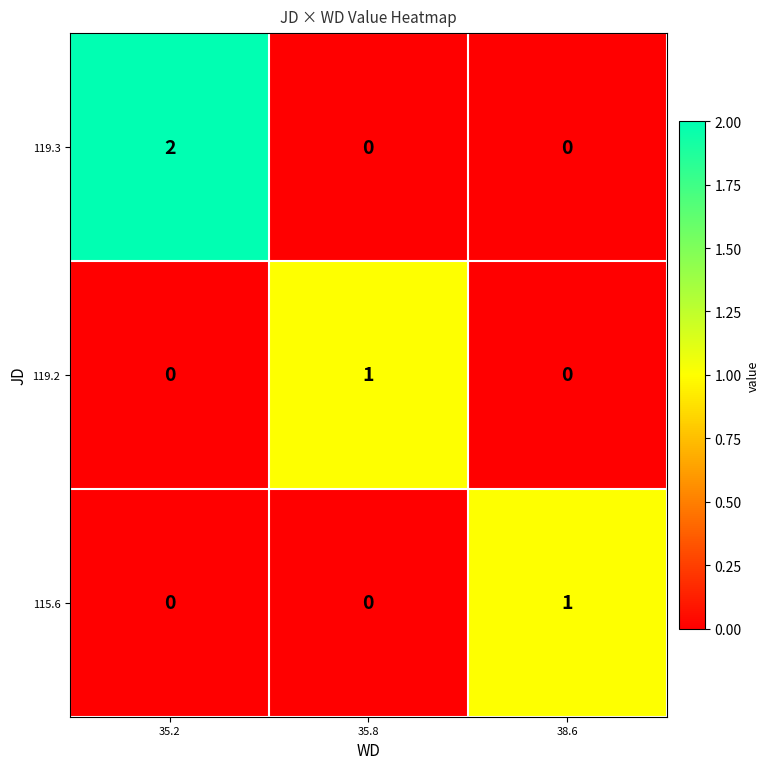

Which category has the highest value across all series?

35.2